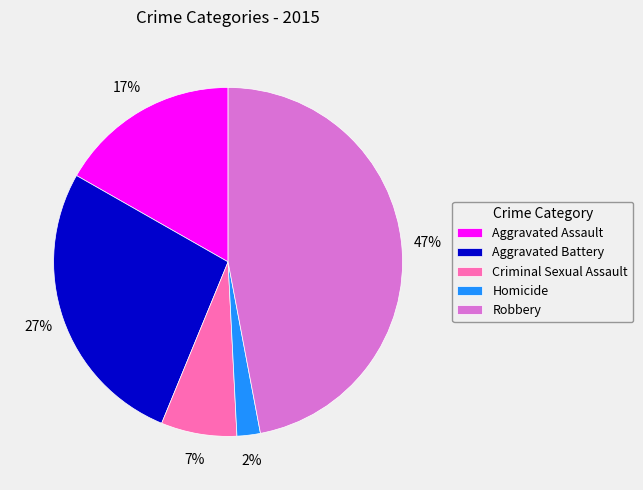

What is the ratio of the value at Aggravated Assault to the value at Robbery?

0.4